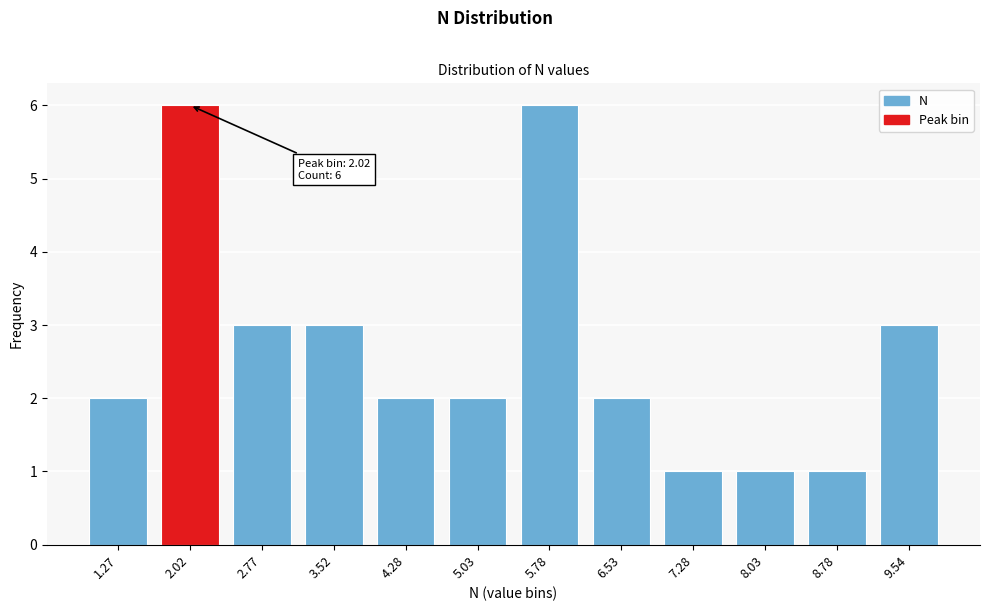

Reading left to right, extract all data points from this chart.

2	6	3	3	2	2	6	2	1	1	1	3